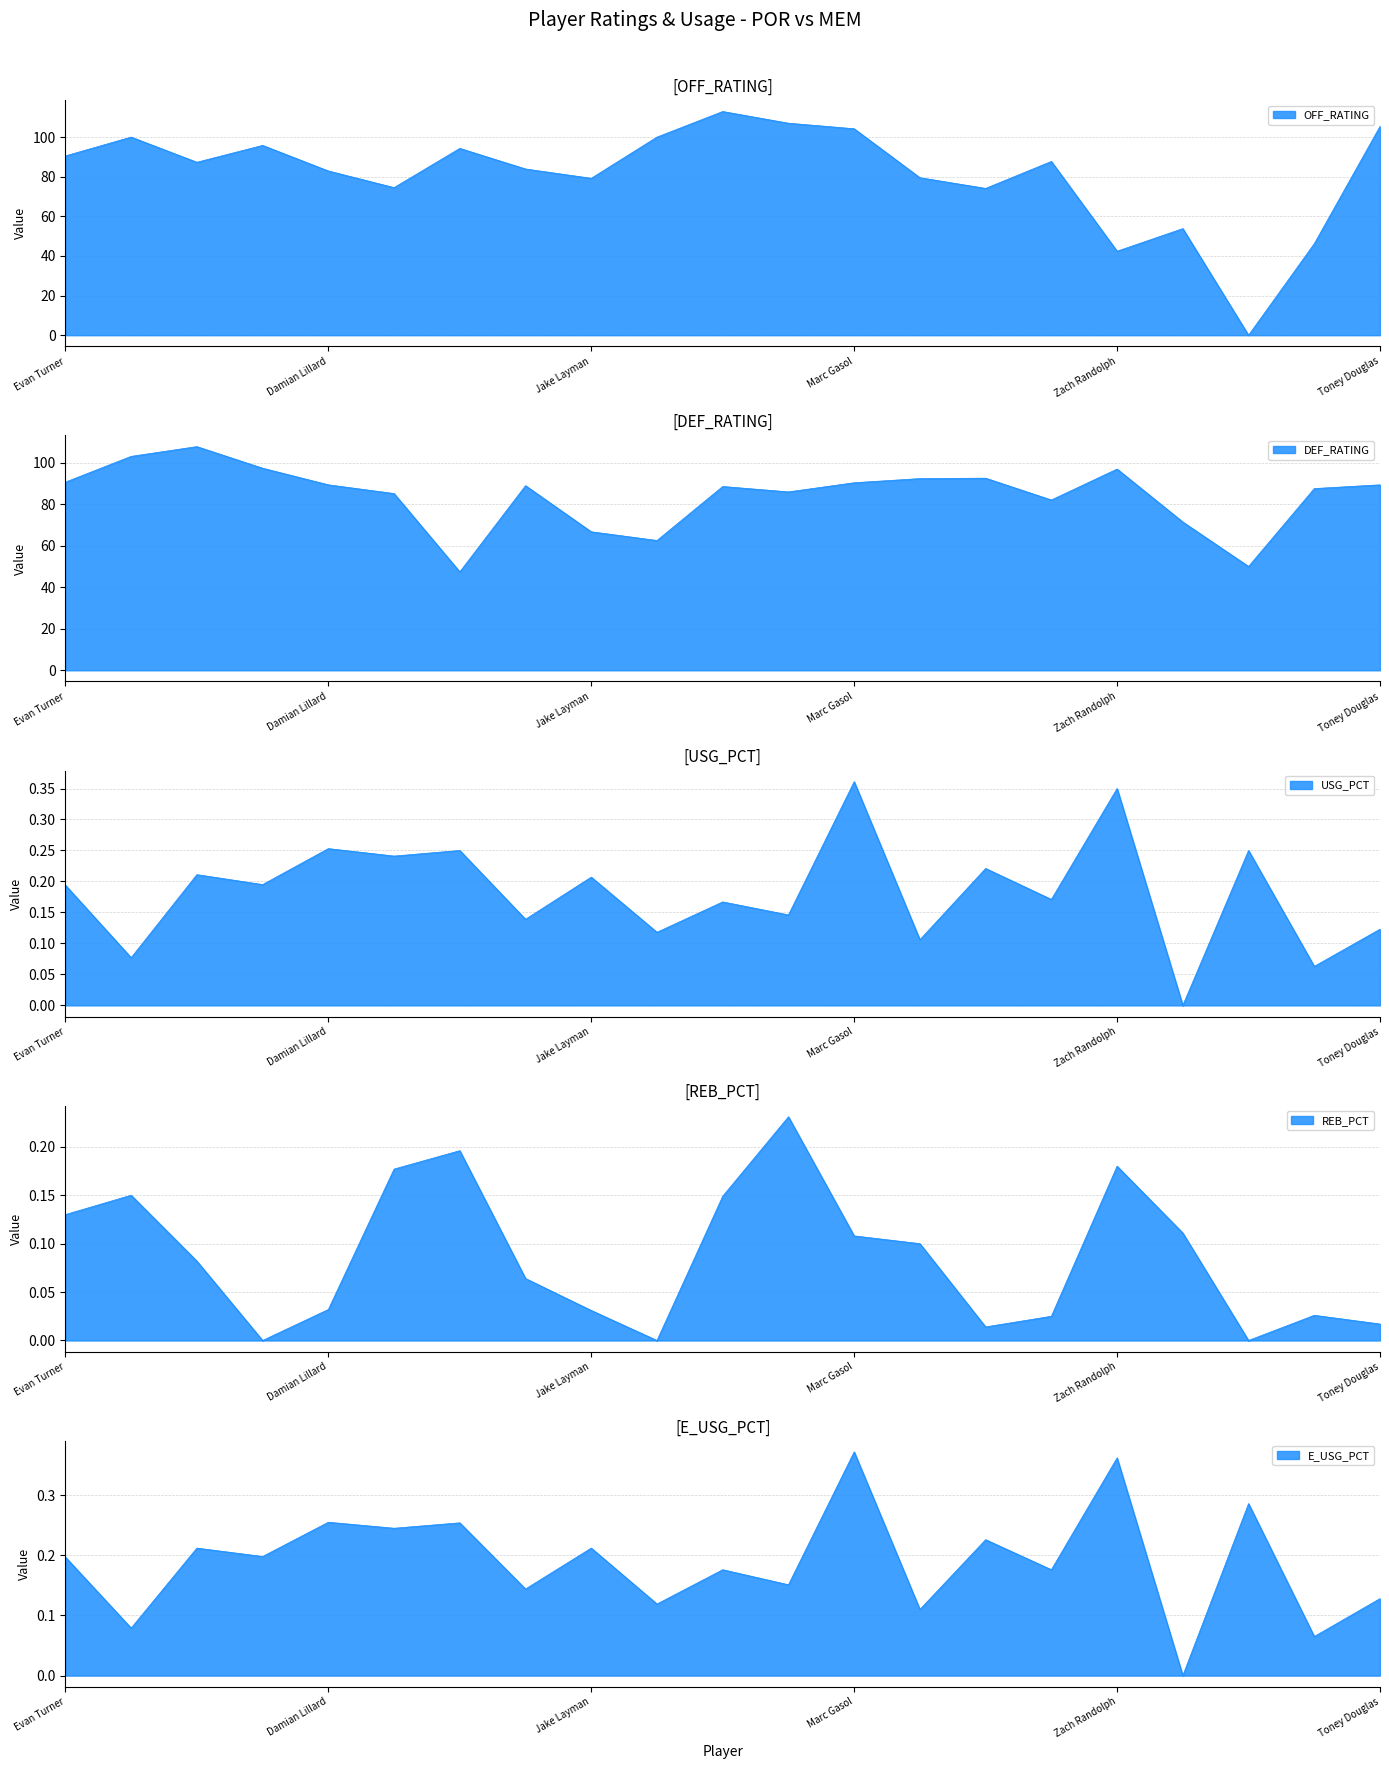

Reading right to left, transcribe all the data shown in this chart.

OFF_RATING: 105.4	46.2	0.0	53.8	42.4	87.7	74.1	79.5	104.2	107.0	112.9	100.0	79.2	83.9	94.3	74.5	82.9	95.8	87.3	100.0	90.5
DEF_RATING: 89.3	87.5	50.0	71.4	96.9	82.0	92.5	92.3	90.3	85.9	88.5	62.5	66.7	88.9	47.4	85.1	89.3	97.3	107.7	103.0	90.6
USG_PCT: 0.1	0.1	0.2	0.0	0.3	0.2	0.2	0.1	0.4	0.1	0.2	0.1	0.2	0.1	0.2	0.2	0.3	0.2	0.2	0.1	0.2
REB_PCT: 0.0	0.0	0.0	0.1	0.2	0.0	0.0	0.1	0.1	0.2	0.1	0.0	0.0	0.1	0.2	0.2	0.0	0.0	0.1	0.1	0.1
E_USG_PCT: 0.1	0.1	0.3	0.0	0.4	0.2	0.2	0.1	0.4	0.2	0.2	0.1	0.2	0.1	0.3	0.2	0.3	0.2	0.2	0.1	0.2